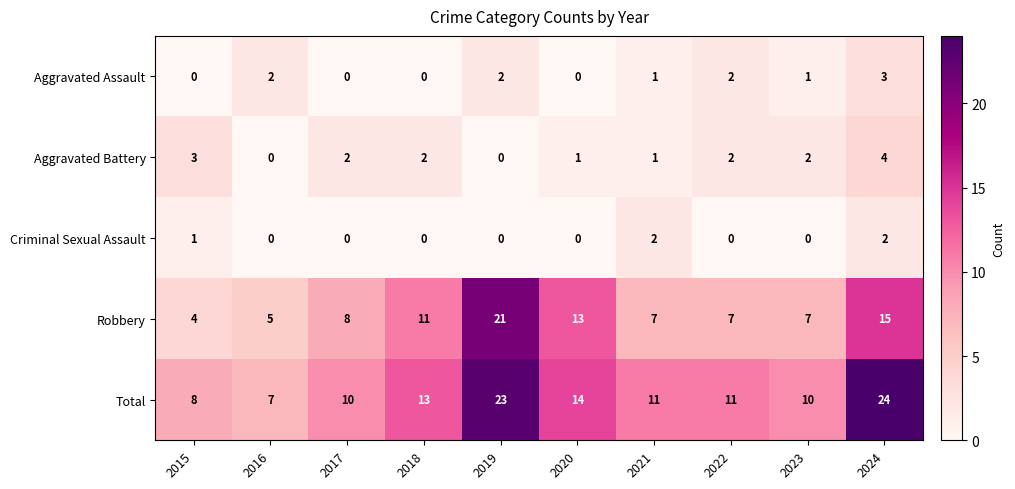

What is the greatest value displayed?

24